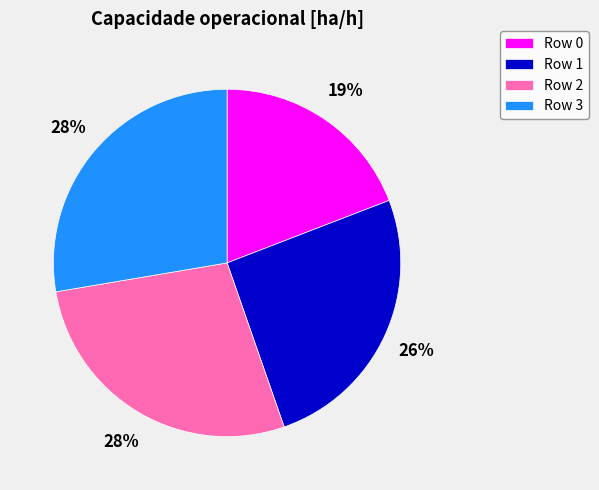

Is there a majority slice in this chart?

No